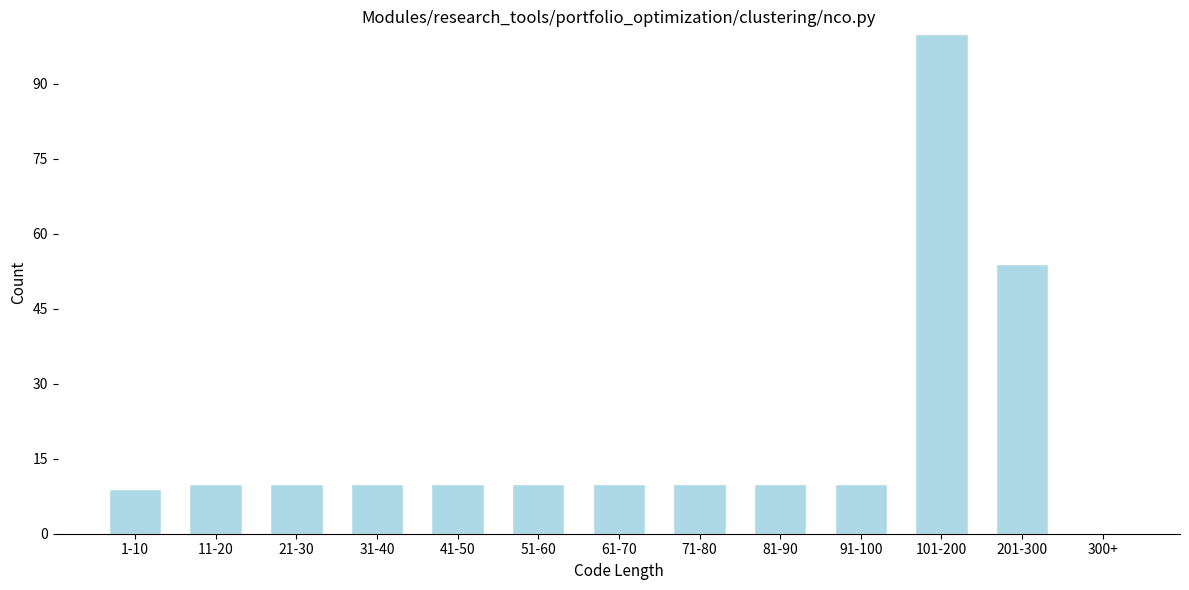

Reading left to right, what are all the values shown in this chart?

1-10=9	11-20=10	21-30=10	31-40=10	41-50=10	51-60=10	61-70=10	71-80=10	81-90=10	91-100=10	101-200=100	201-300=54	300+=0